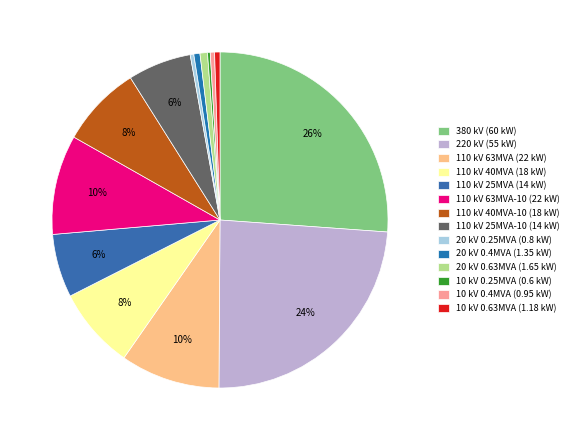

To the nearest percent, what is the difference between the largest and smallest slice percentages?

26%